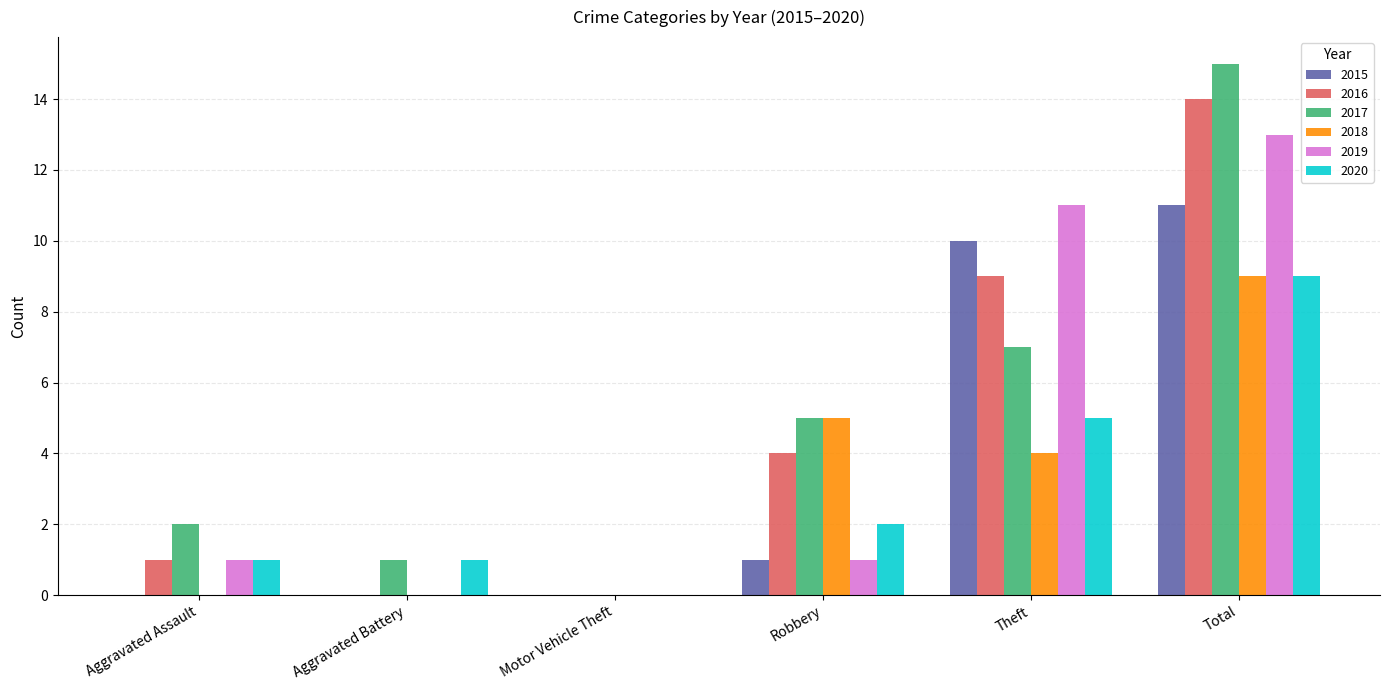

True or false: 2017 has a value of 0 at Motor Vehicle Theft.

True